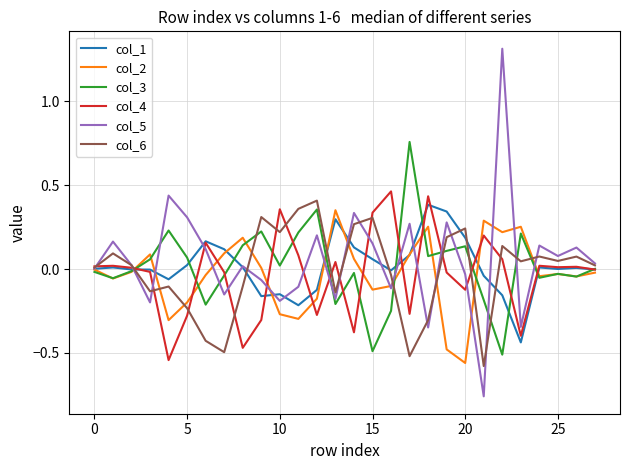

What are all the series names shown in the legend?

col_1, col_2, col_3, col_4, col_5, col_6